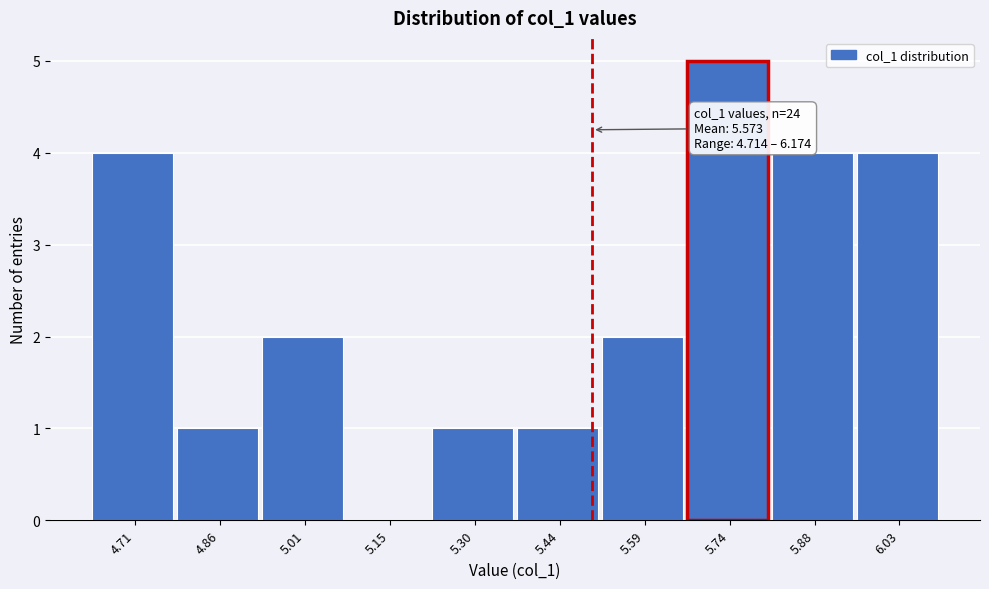

Reading left to right, transcribe all the data shown in this chart.

4.71=4	4.86=1	5.01=2	5.15=0	5.30=1	5.44=1	5.59=2	5.74=5	5.88=4	6.03=4